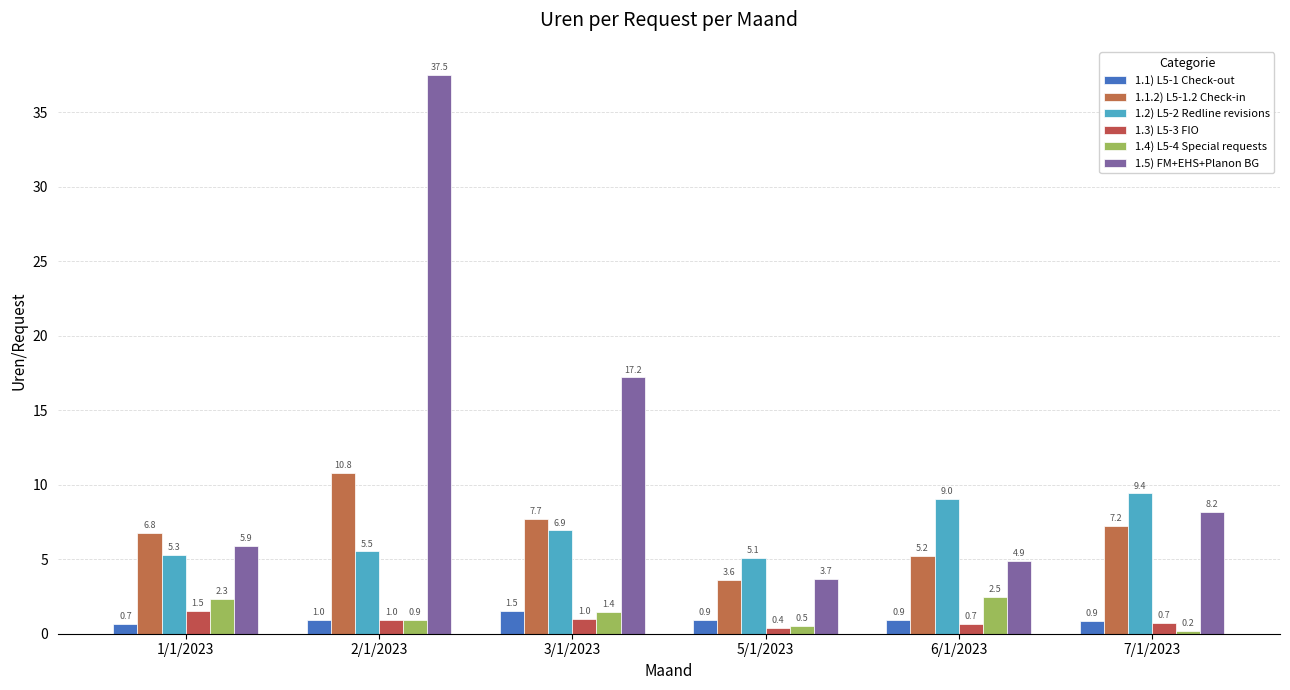

List the labels in order of 1.1) L5-1 Check-out value, smallest first.

1/1/2023, 7/1/2023, 5/1/2023, 6/1/2023, 2/1/2023, 3/1/2023